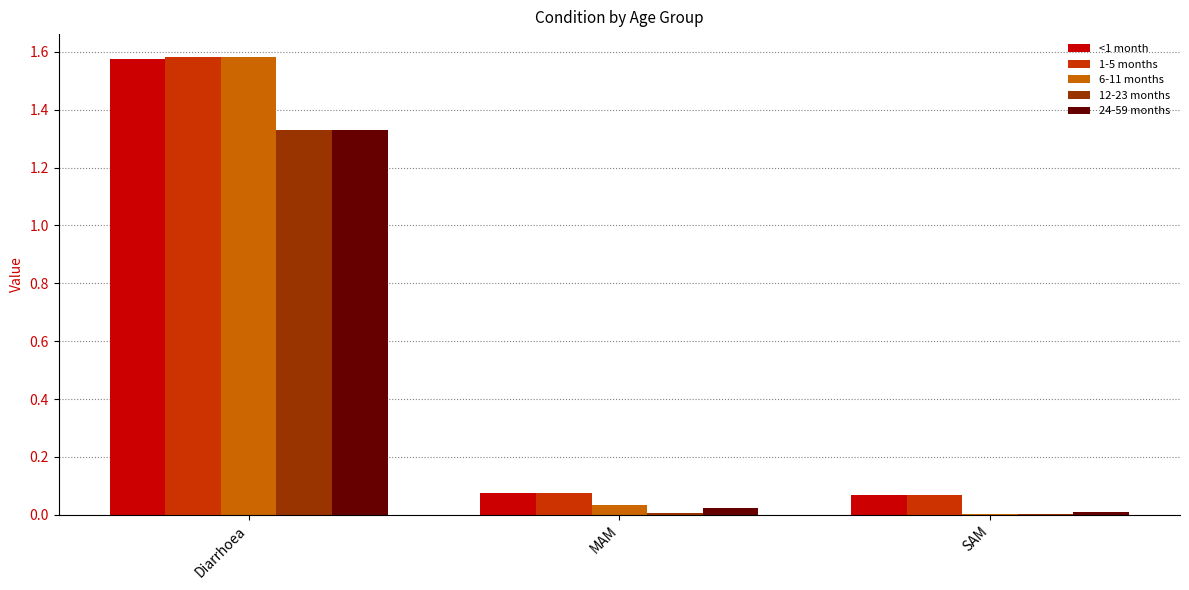

Are the bars horizontal?

No